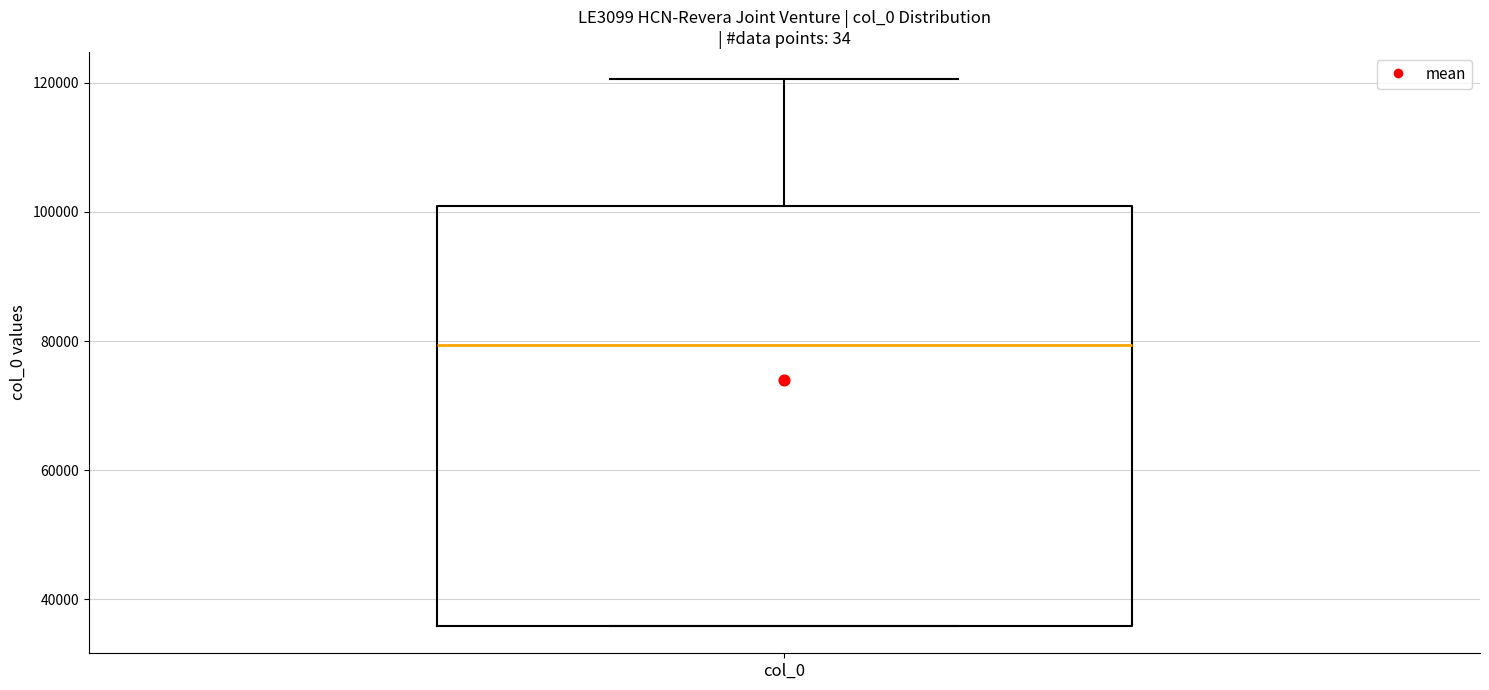

Read this box plot against the y-axis: the position of the median line, the range covered by the box, and the ends of both whiskers. The values are not printed on the chart, so give them approximately, as read against the axis.

median 80000, box 36000 to 100000, whiskers 36000 to 120000